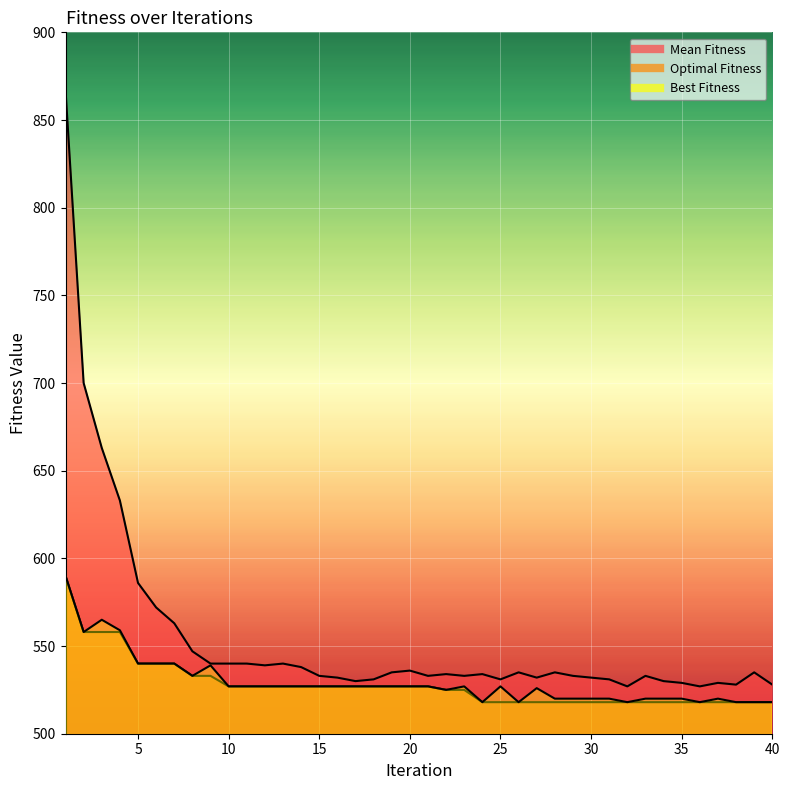

True or false: Best Fitness and Optimal Fitness intersect in this chart.

False